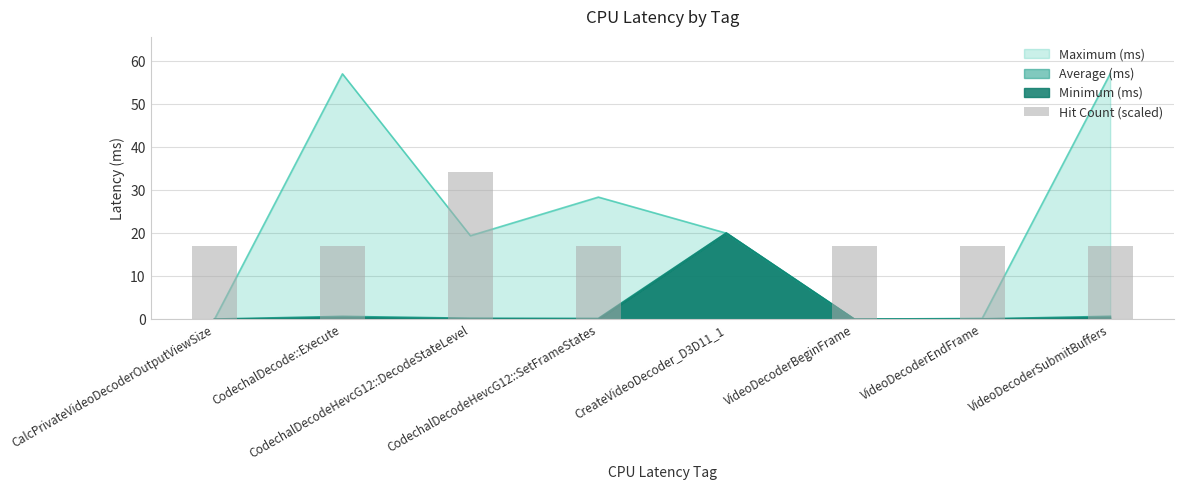

What is the label of the 7th bar from the right?

CodechalDecode::Execute